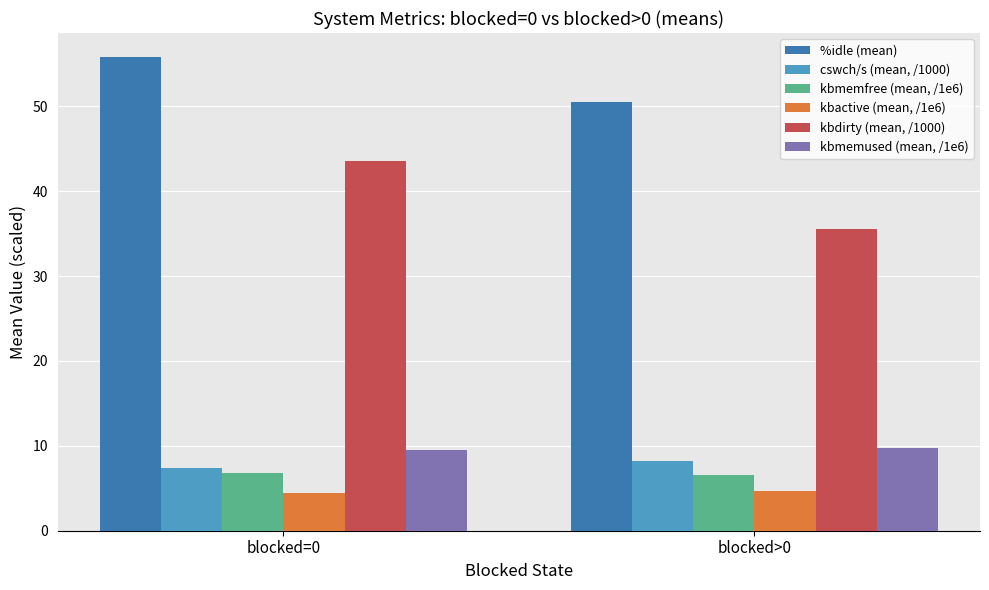

At how many categories does at least one series exceed 33?

2